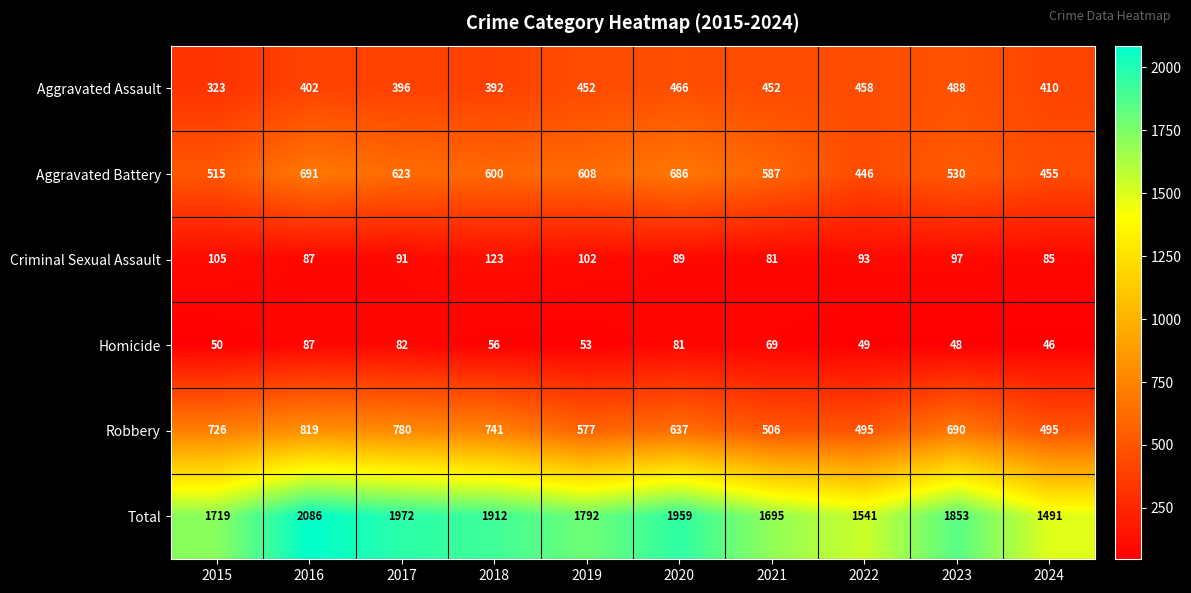

Which category has the lowest value in the Aggravated Battery series?

2022